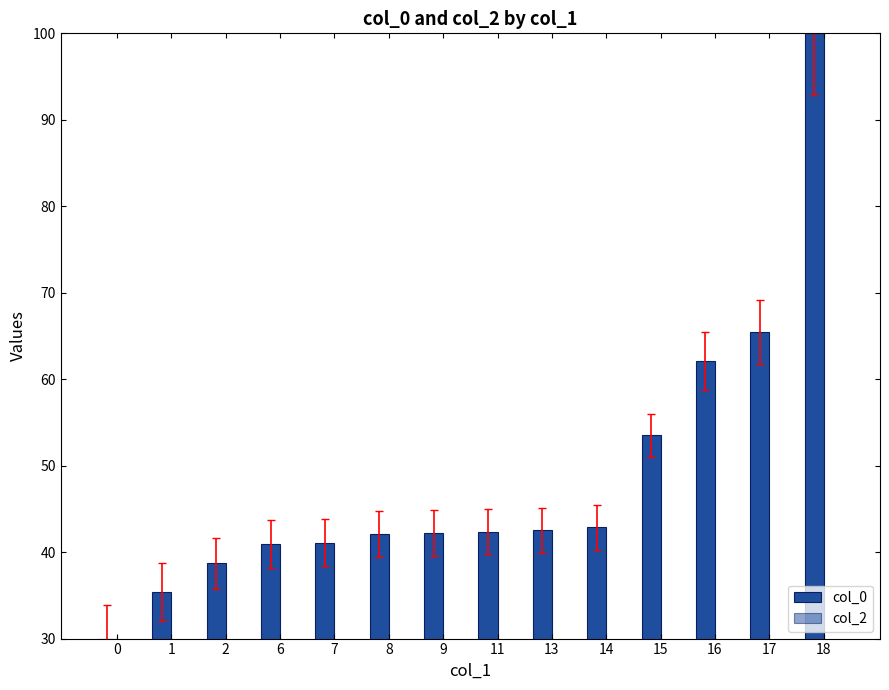

How many bars are there in total?

14